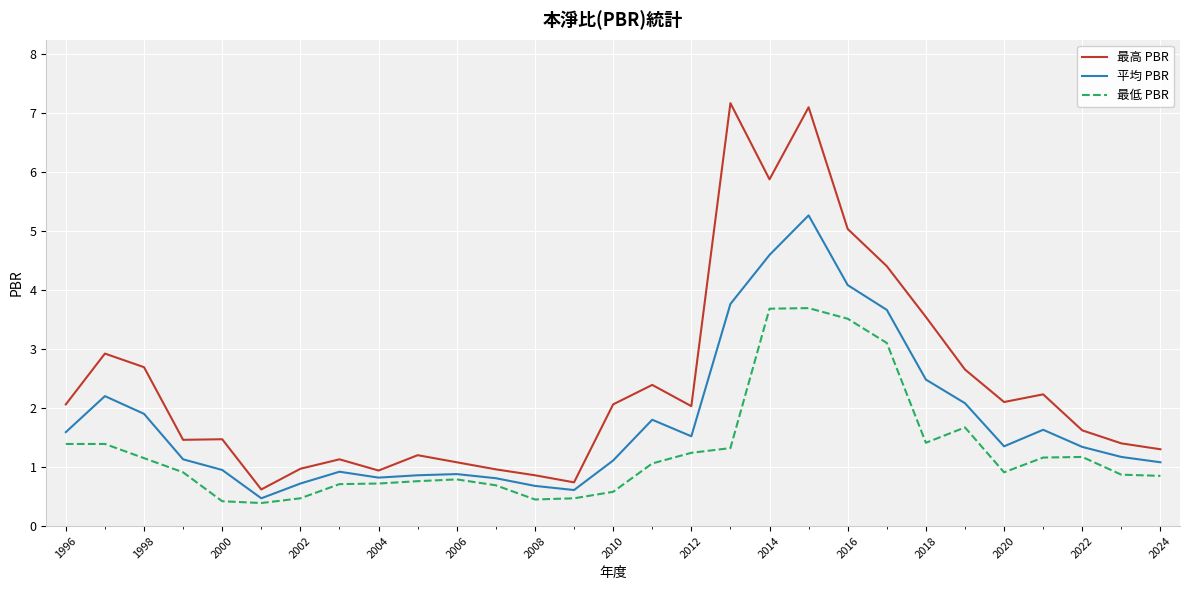

Which series has the widest spread of values?

最高 PBR